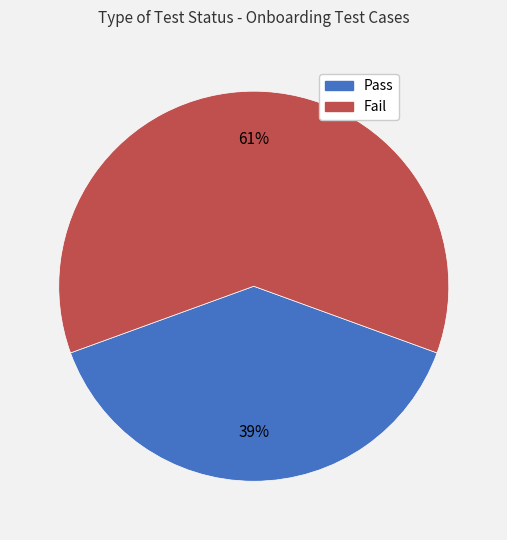

To the nearest percent, what percentage of the pie is Fail?

61%